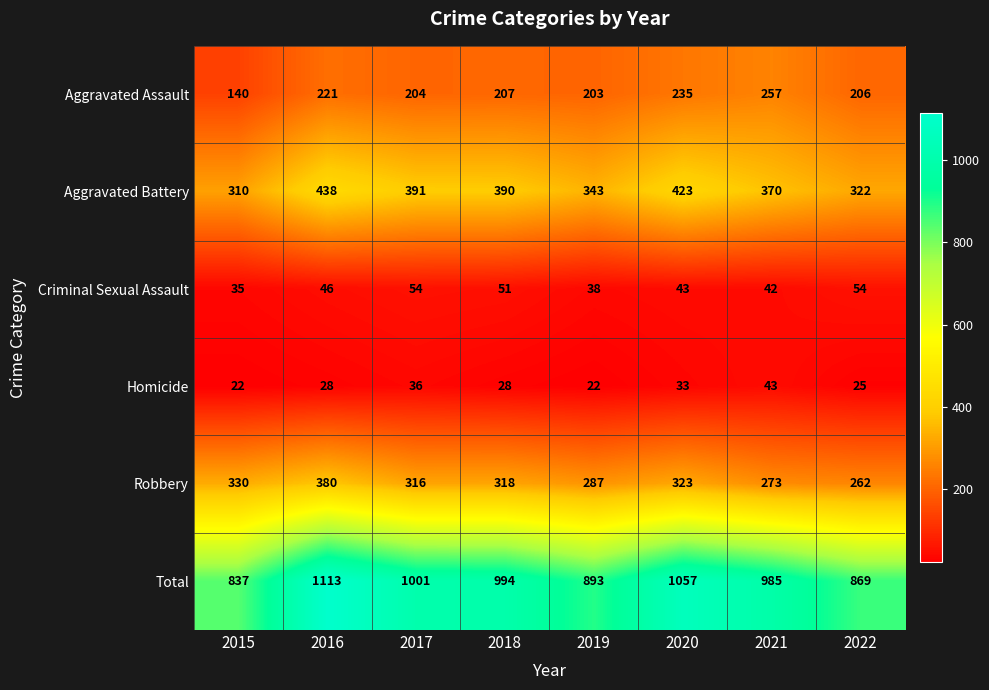

Count the number of categories in the chart.

8